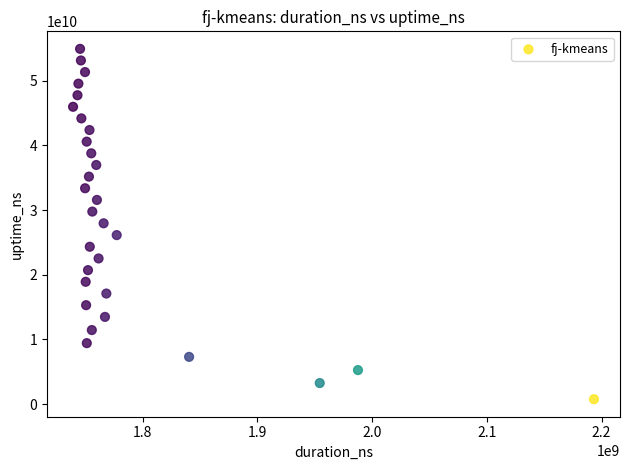

What is the range of X values (max minus min)?

454090113